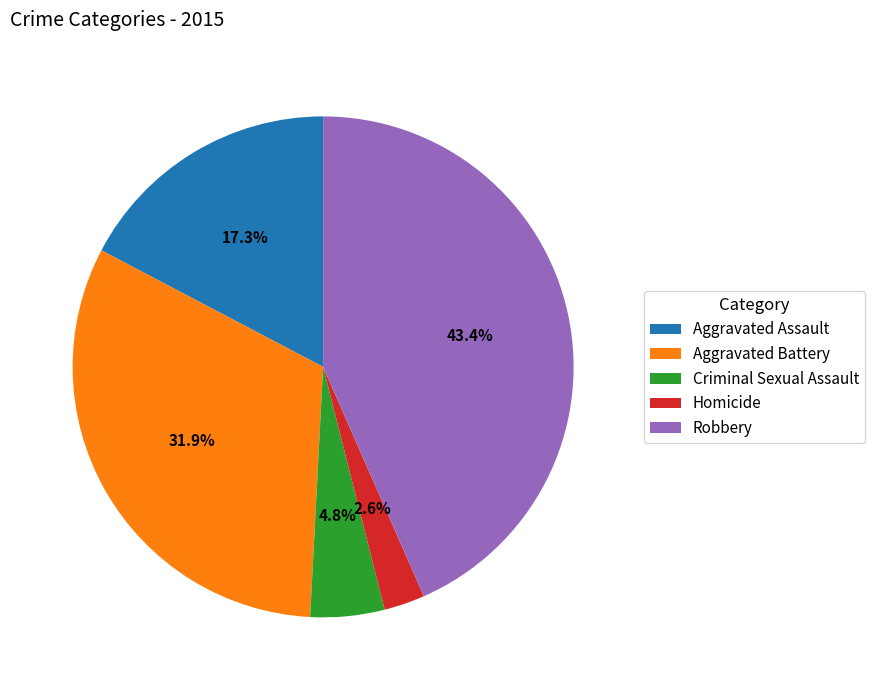

Do Criminal Sexual Assault and Robbery together represent more than half of the pie?

No